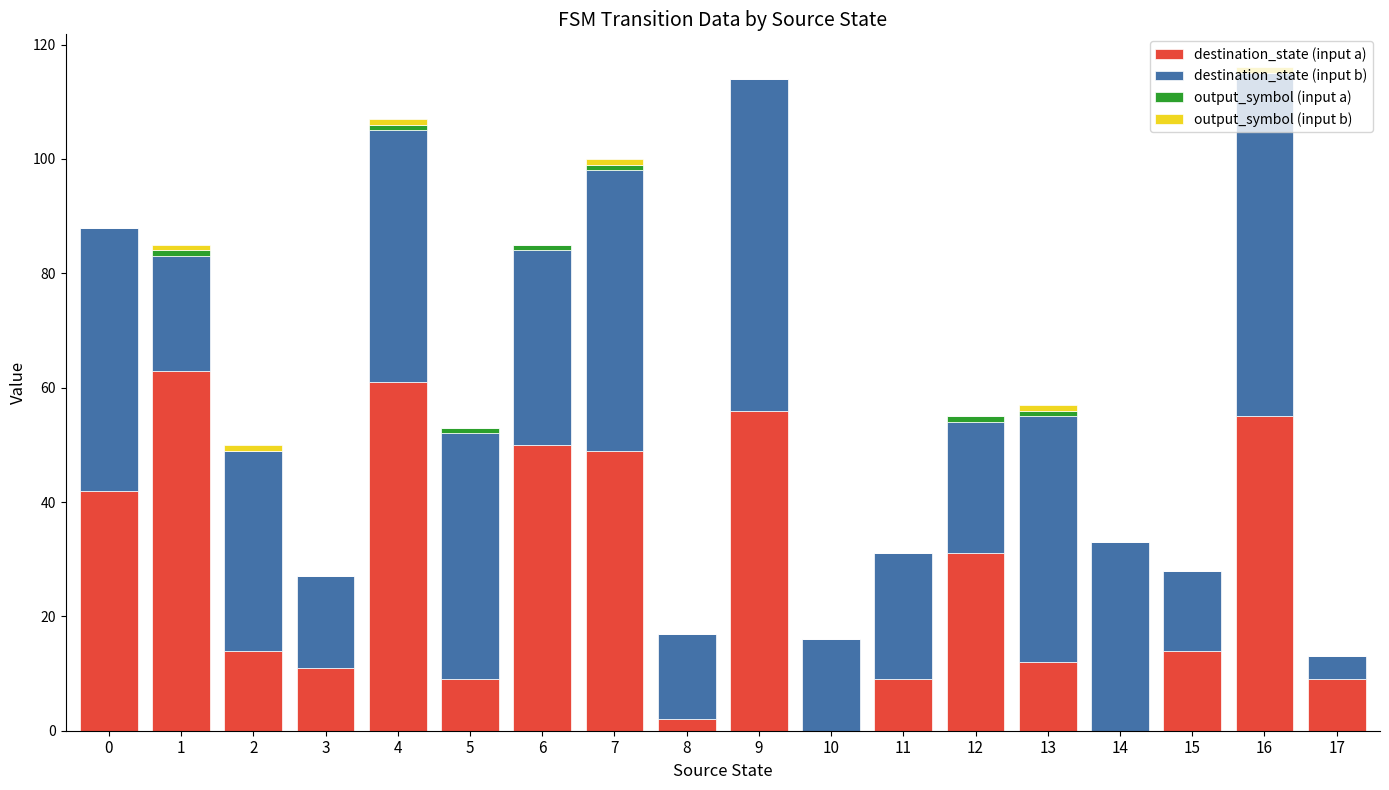

What is the maximum value for destination_state (input a)?

63